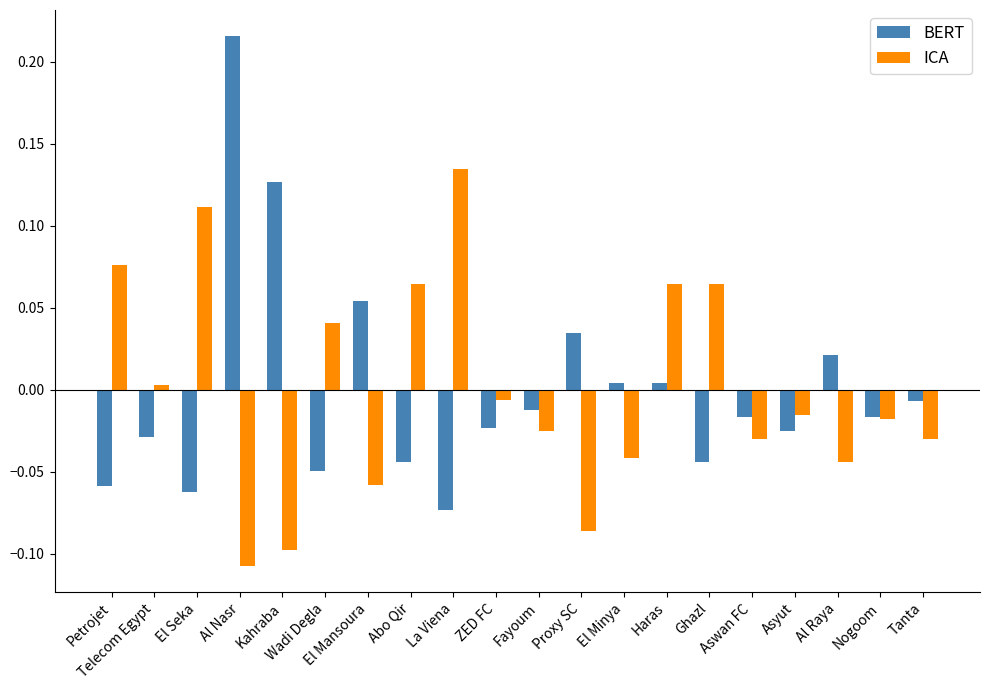

Which series has the largest range (max minus min)?

BERT